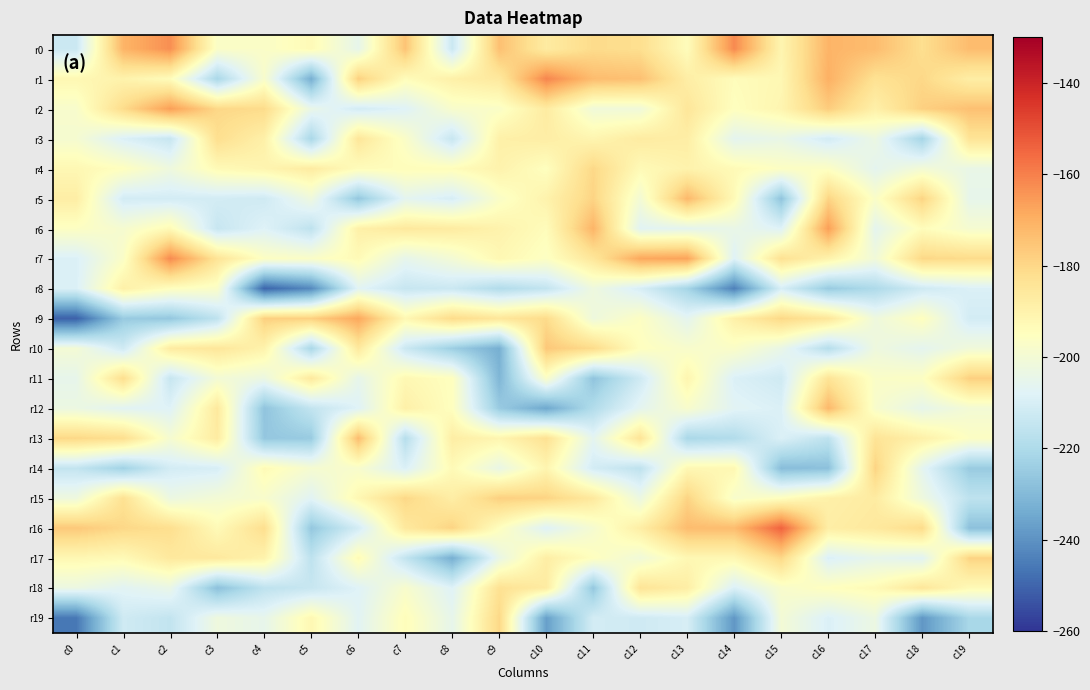

Which series has the largest range (max minus min)?

r9